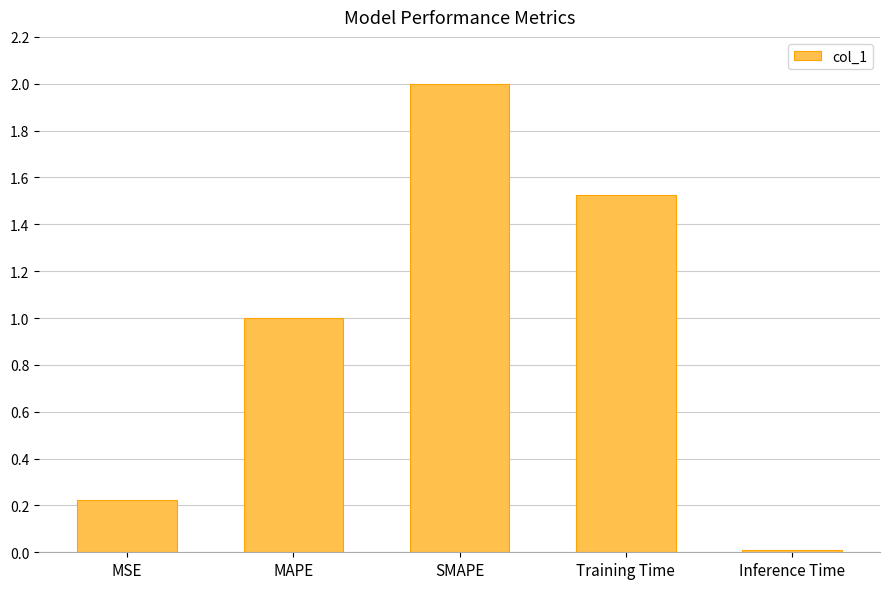

What is the greatest value displayed?

2.0